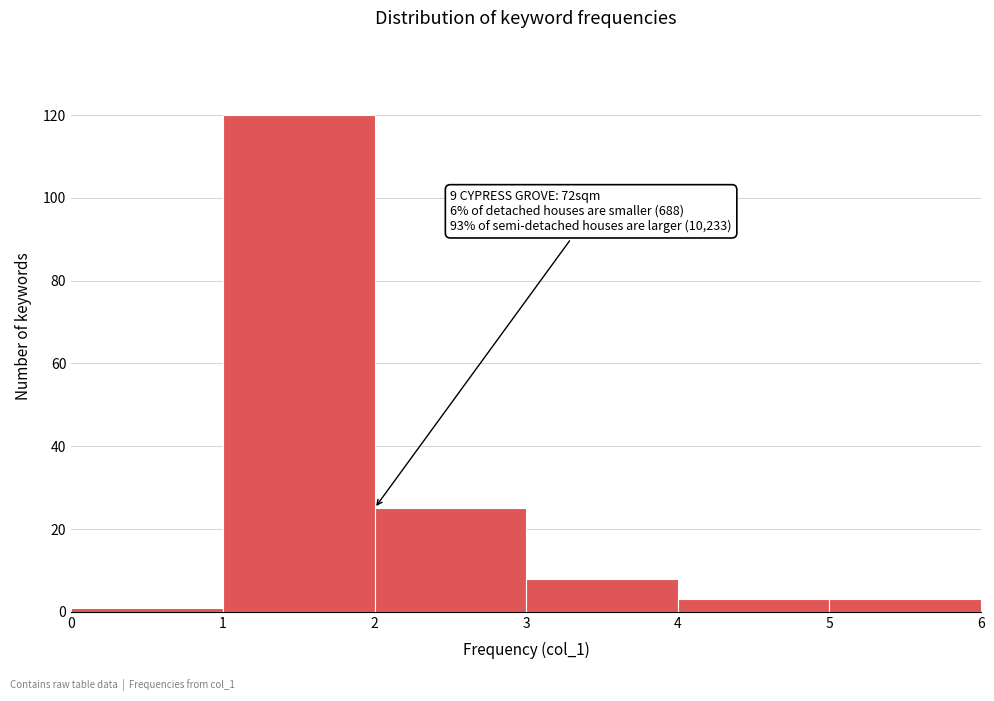

Over which range of the x-axis is the bar tallest?

1 to 2